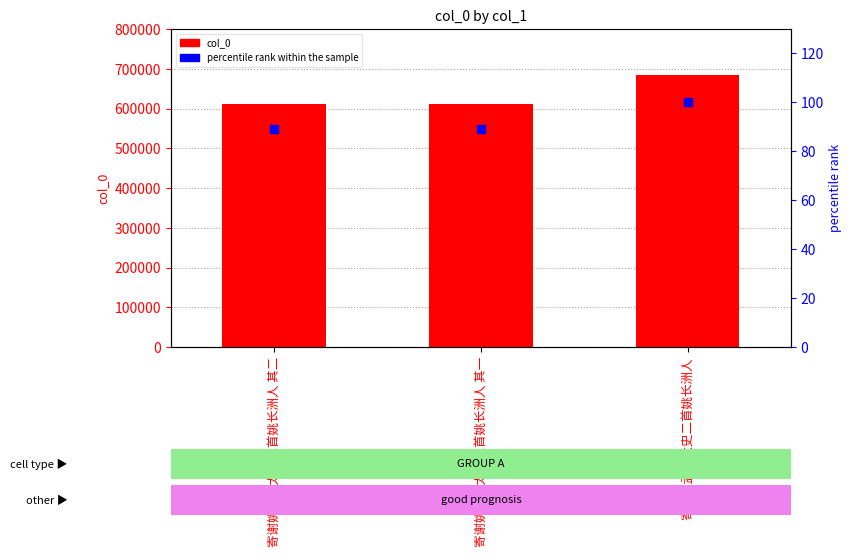

Which series reaches the maximum Y coordinate?

col_0